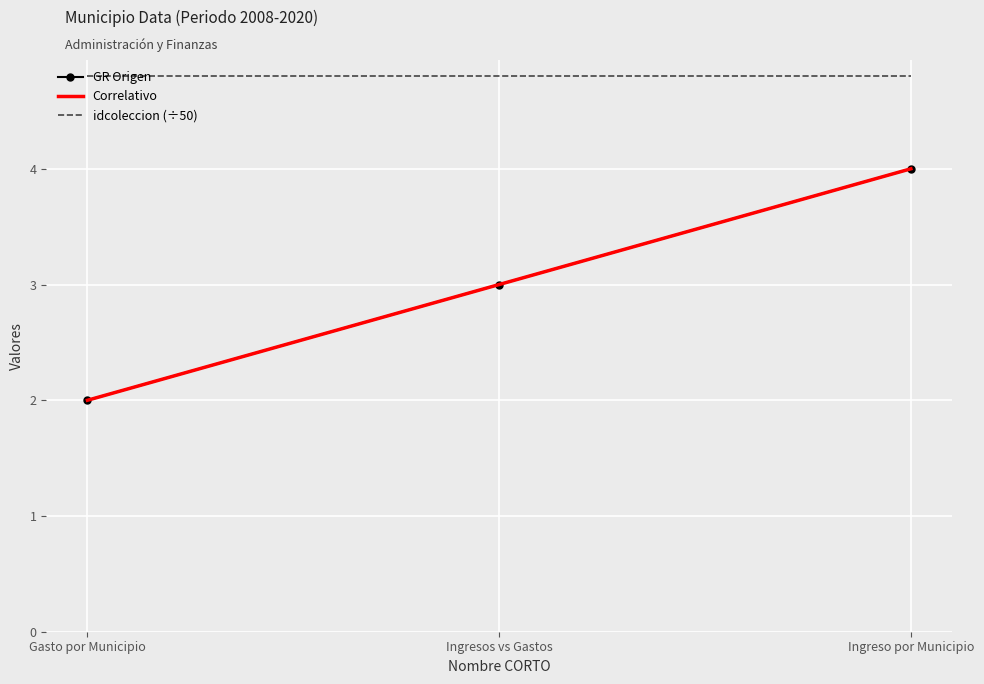

What is the label of the 2nd point from the left?

Ingresos vs Gastos